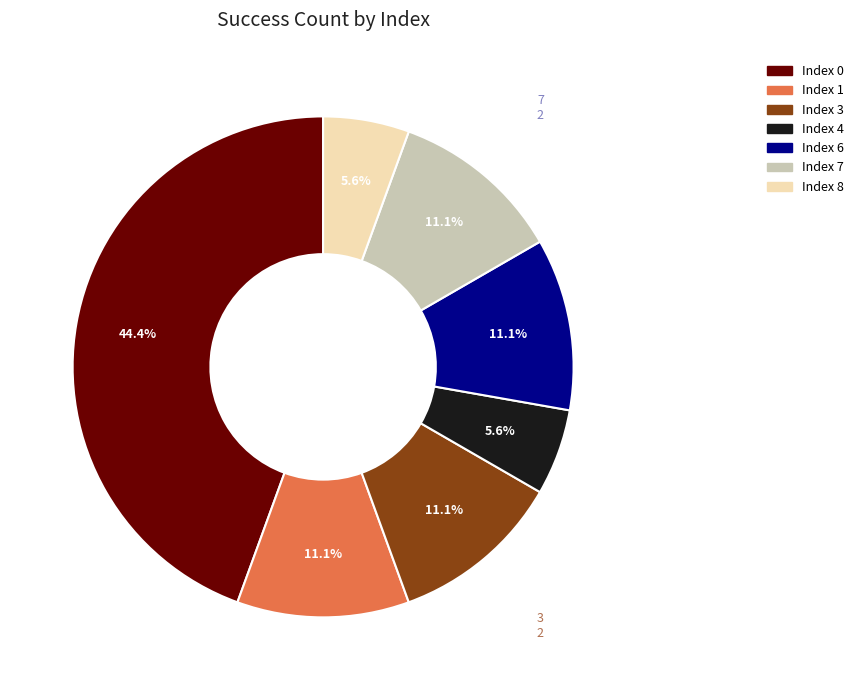

Is there any slice that represents more than half of the pie?

No